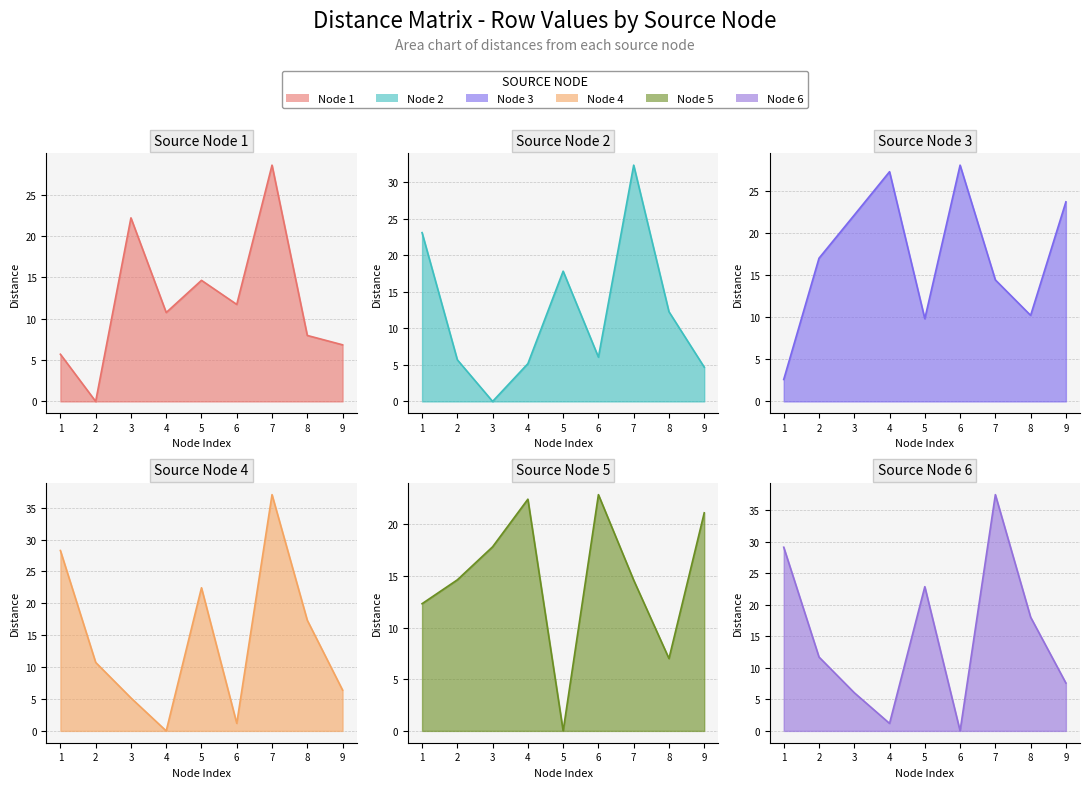

At which category does the chart reach its peak across all series?

7